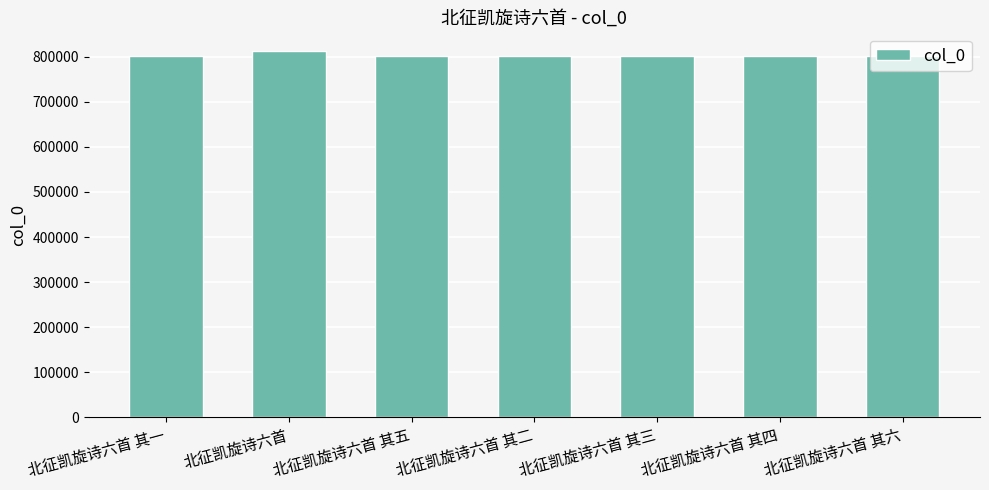

What is the difference between the values at 北征凯旋诗六首 其一 and 北征凯旋诗六首 其二?

1